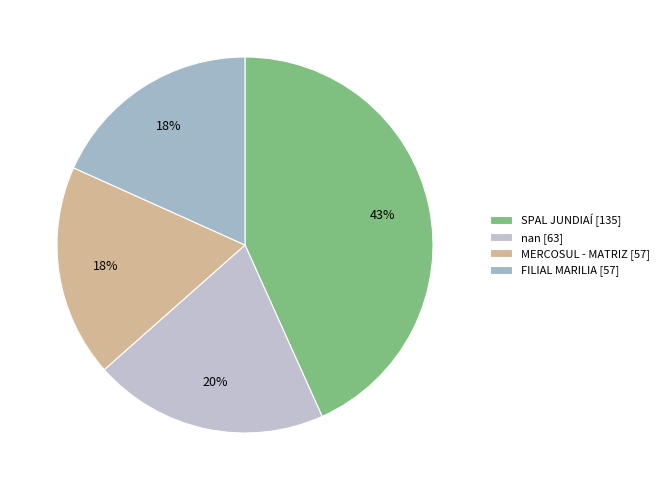

Count the number of slices in the pie.

4